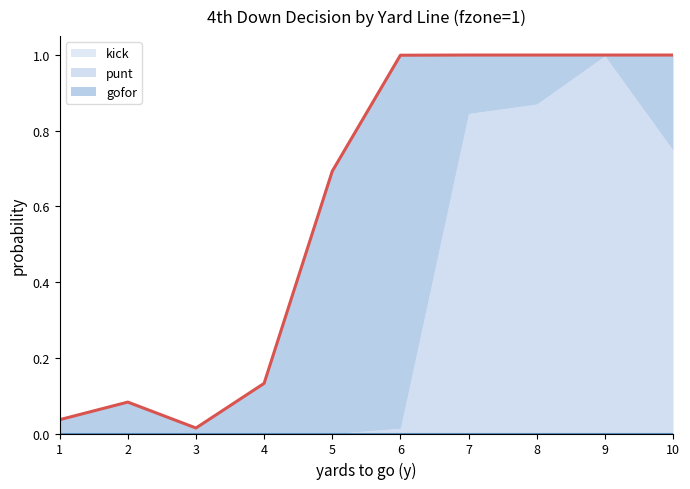

Reading right to left, what are all the values shown in this chart?

gofor: 0.3	0.0	0.1	0.2	1.0	0.7	0.1	0.0	0.1	0.0
punt: 0.7	1.0	0.9	0.8	0.0	0.0	0.0	0.0	0.0	0.0
kick: 0.0	0.0	0.0	0.0	0.0	0.0	0.0	0.0	0.0	0.0